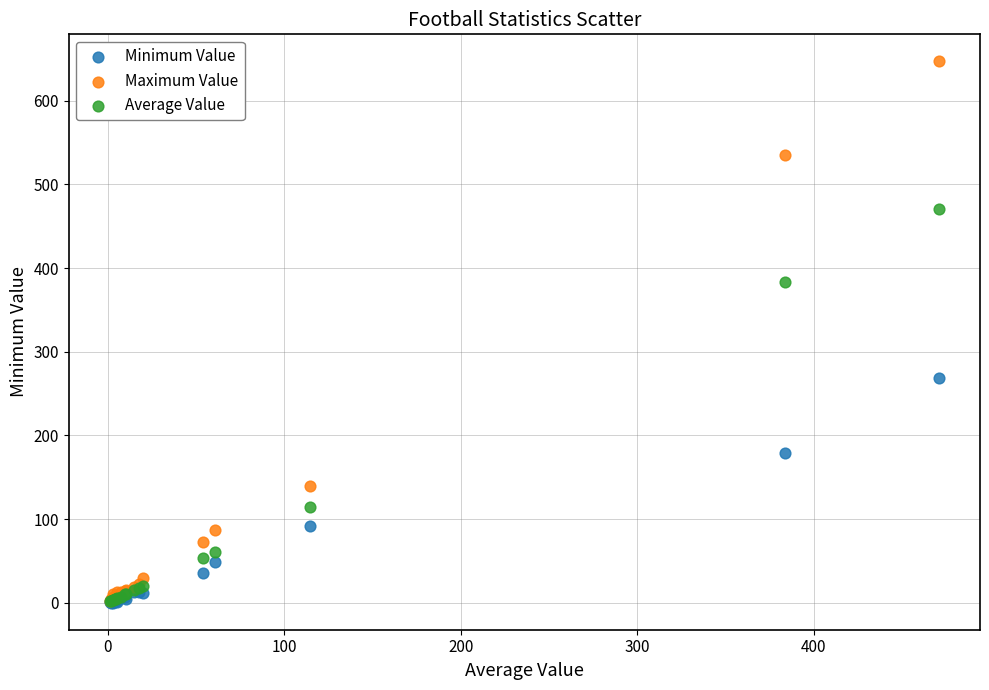

In the Average Value series, what Y value is closest to 236?

114.4